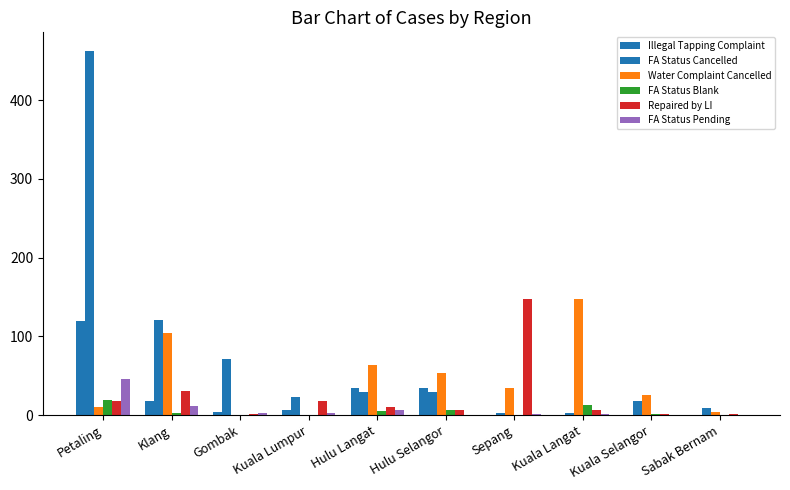

Are the bars grouped side by side (vs. stacked)?

Yes